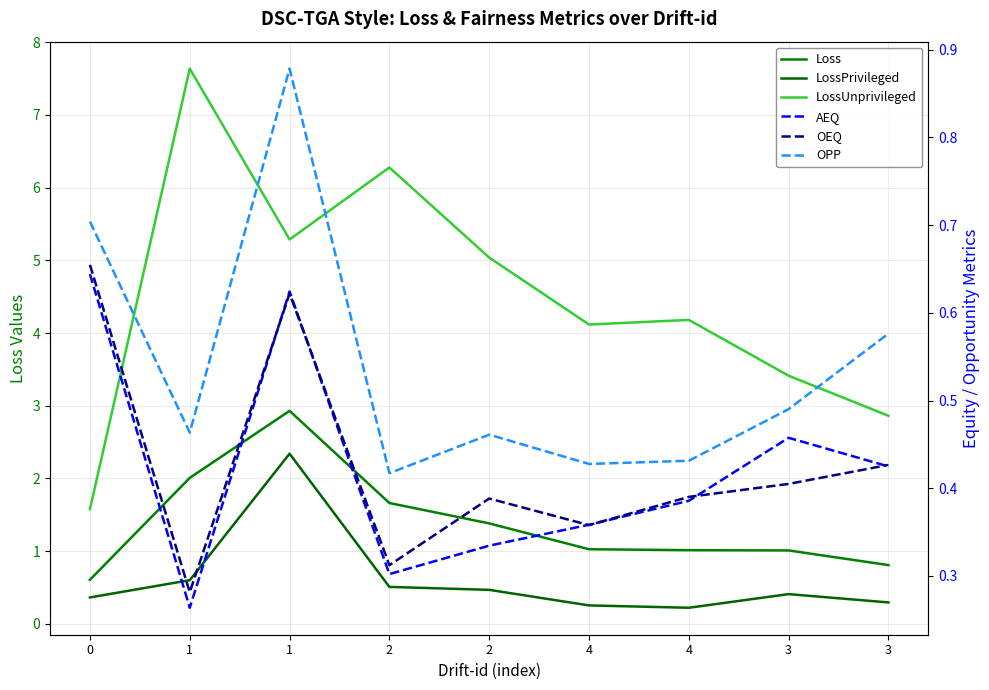

Which series has the widest spread of values?

LossUnprivileged